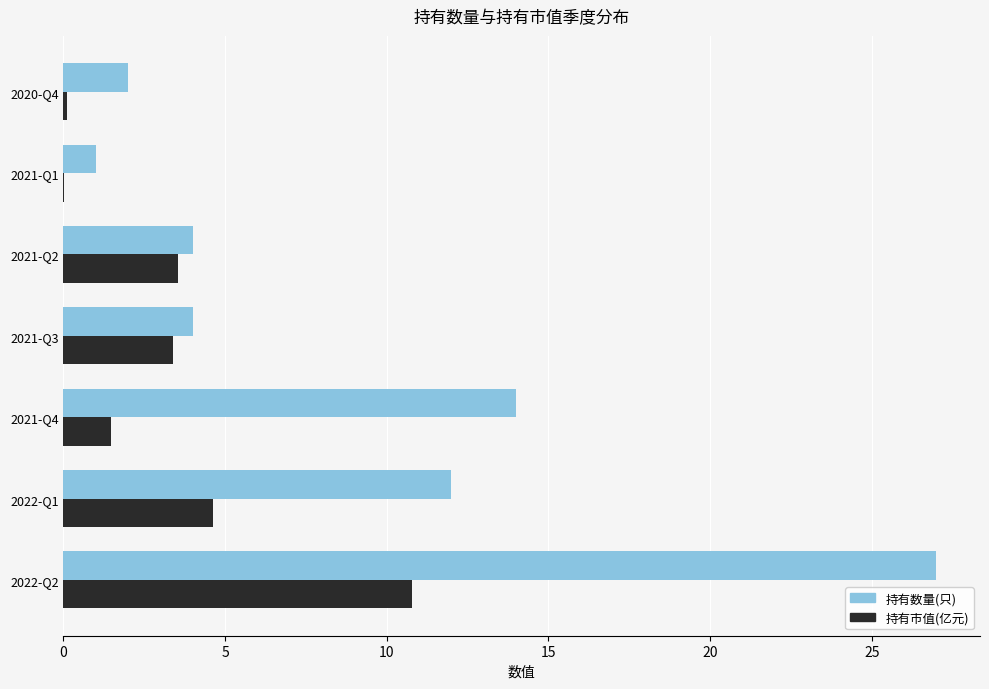

Which series has the largest range (max minus min)?

持有数量(只)